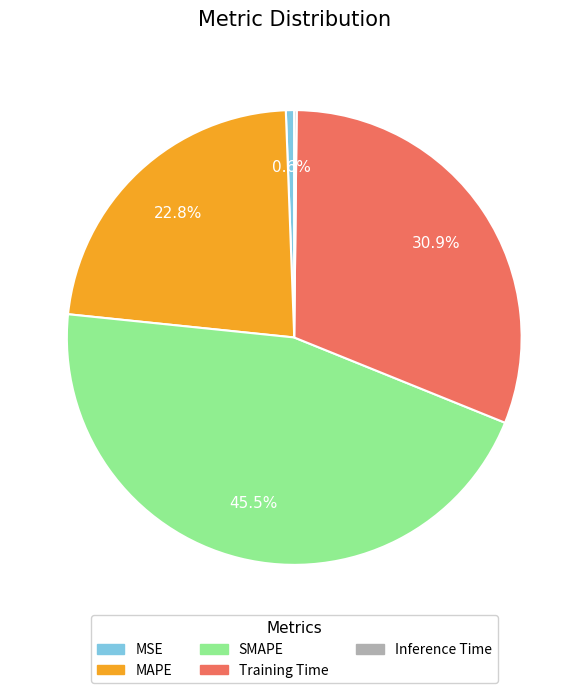

Which has a higher value, MSE or MAPE?

MAPE